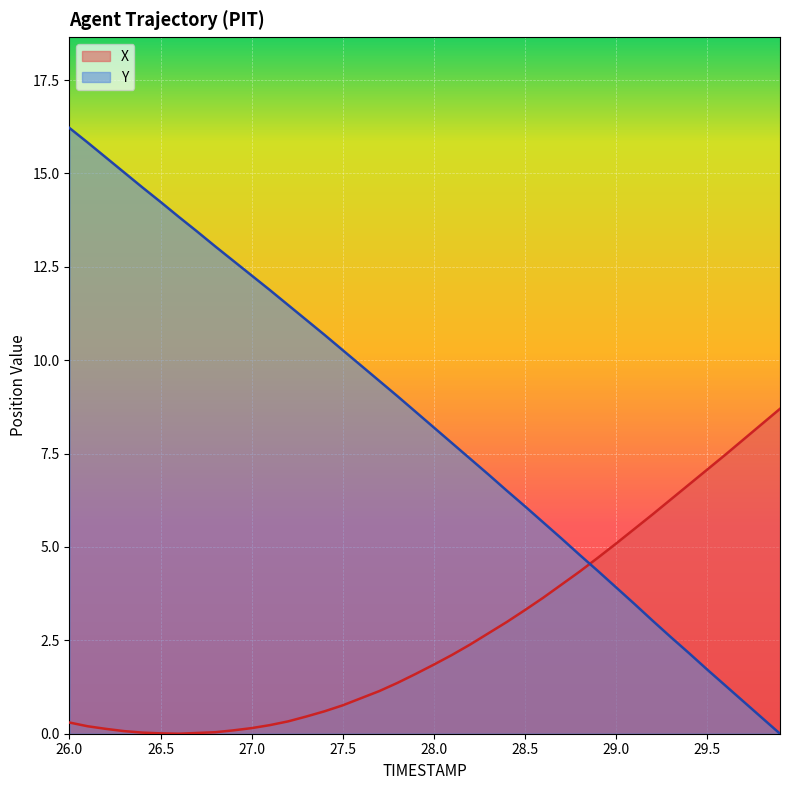

Where is Y nearest to the value 8?

28.0